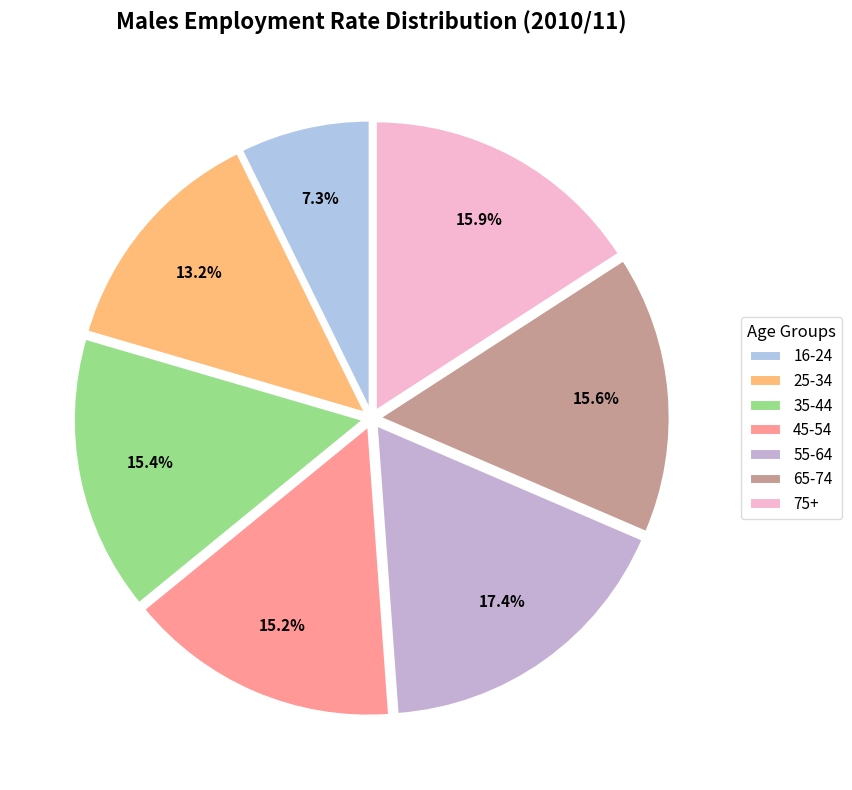

To the nearest percent, what is the combined percentage of 35-44 and 45-54?

31%